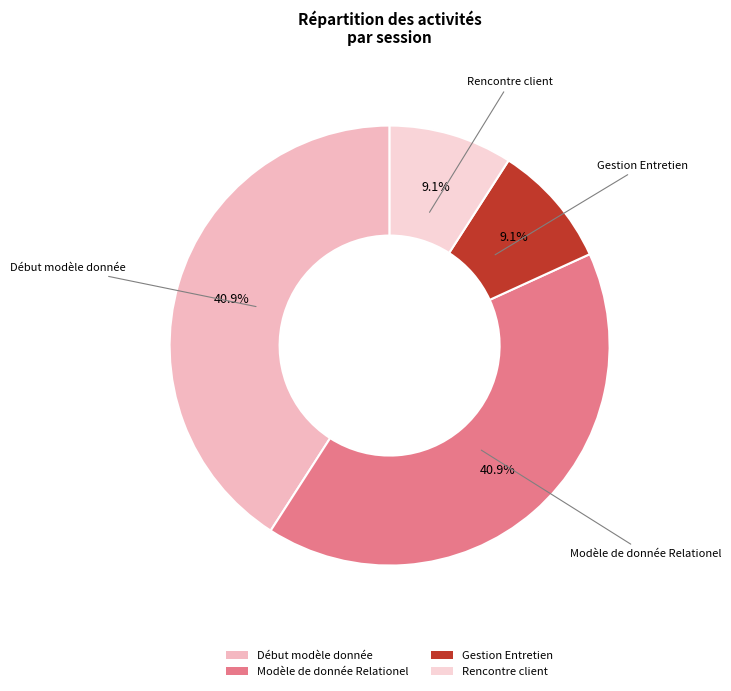

Is the sum of Rencontre client and Gestion Entretien greater than half?

No